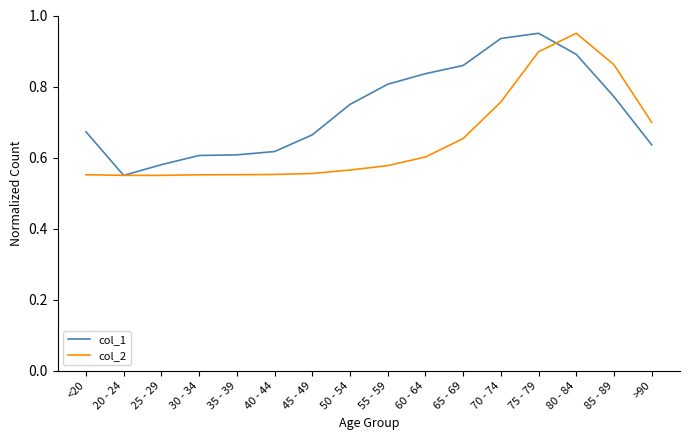

What are all the series names shown in the legend?

col_1, col_2